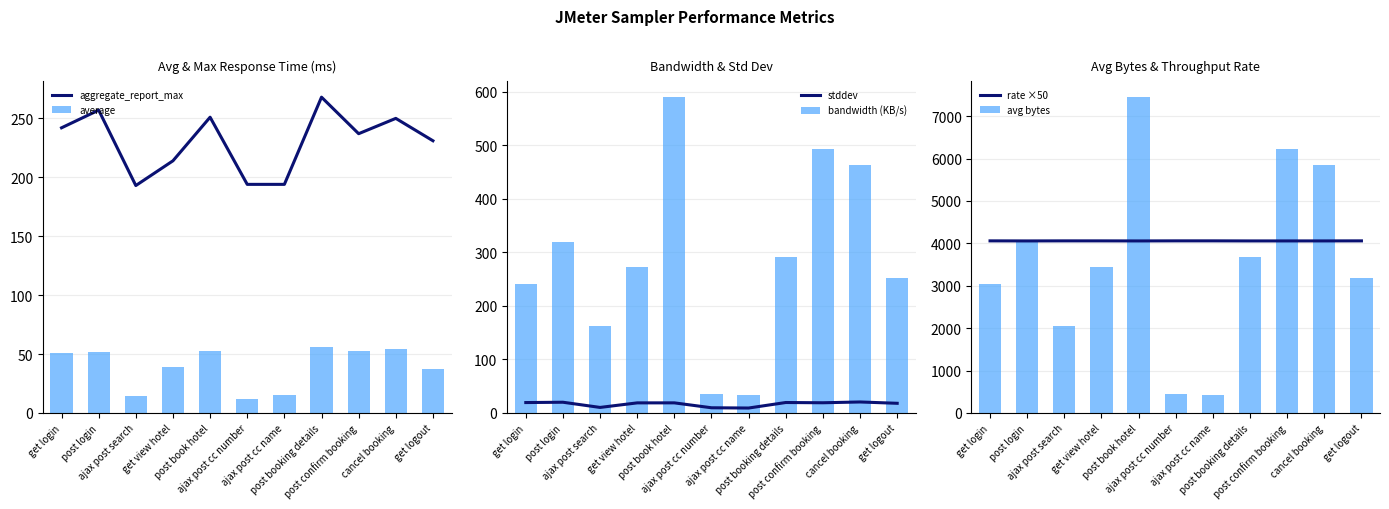

What is the smallest value displayed?

9.3